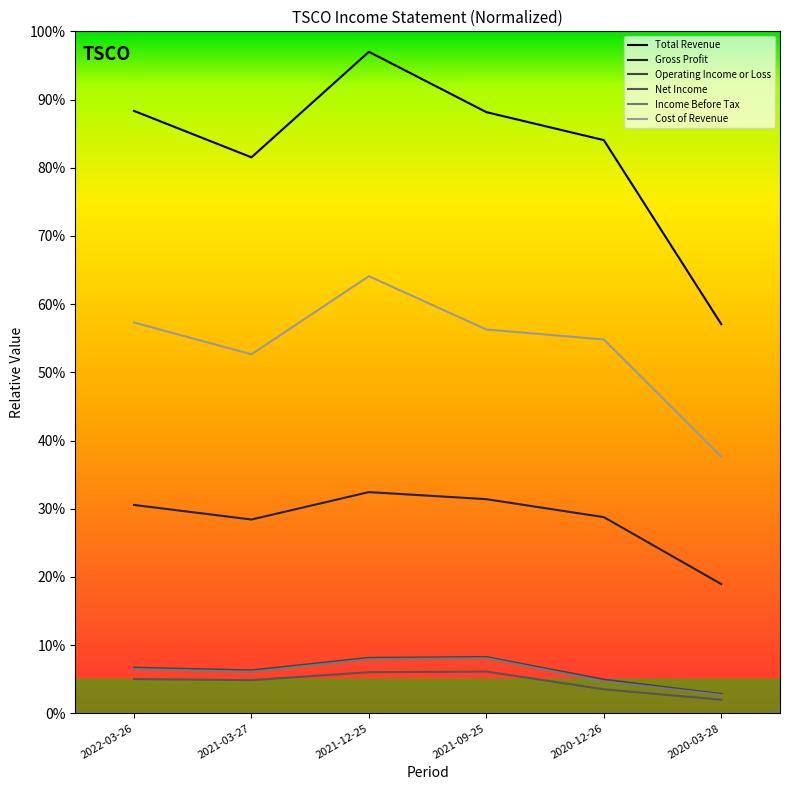

Is the value of Cost of Revenue at 2020-12-26 greater than the value of Gross Profit at 2022-03-26?

Yes